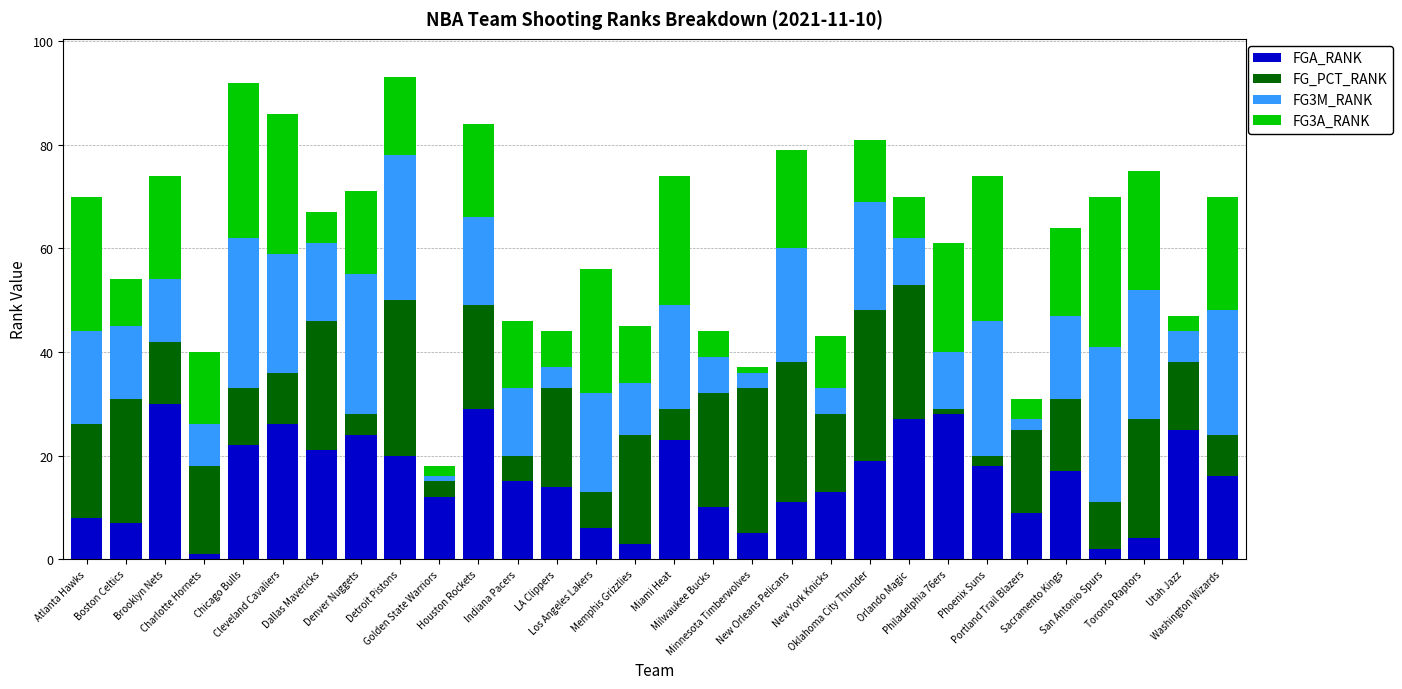

Are the bars horizontal?

No